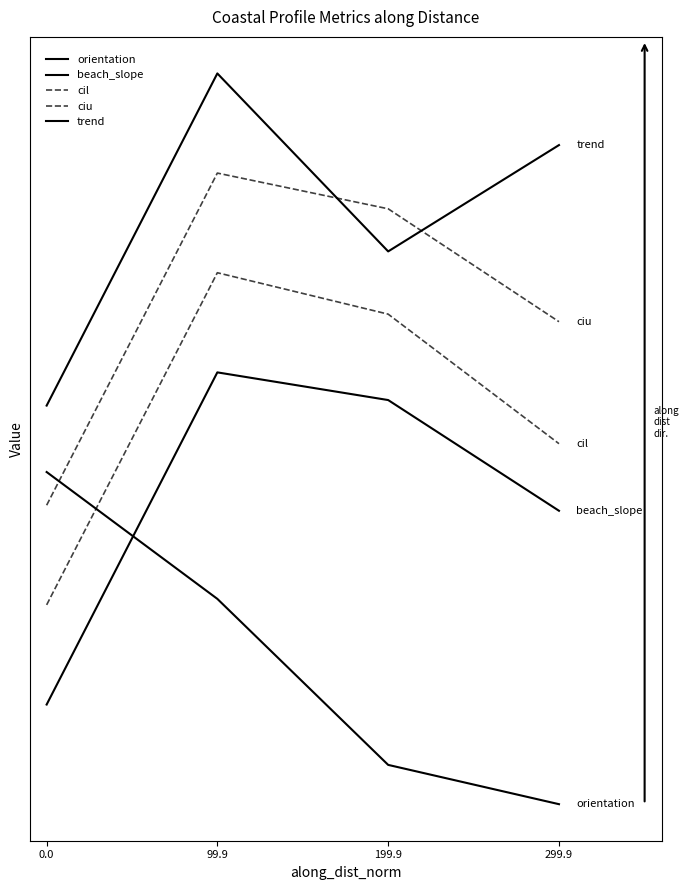

What is the difference between the highest and lowest values at 299.9?

2.0